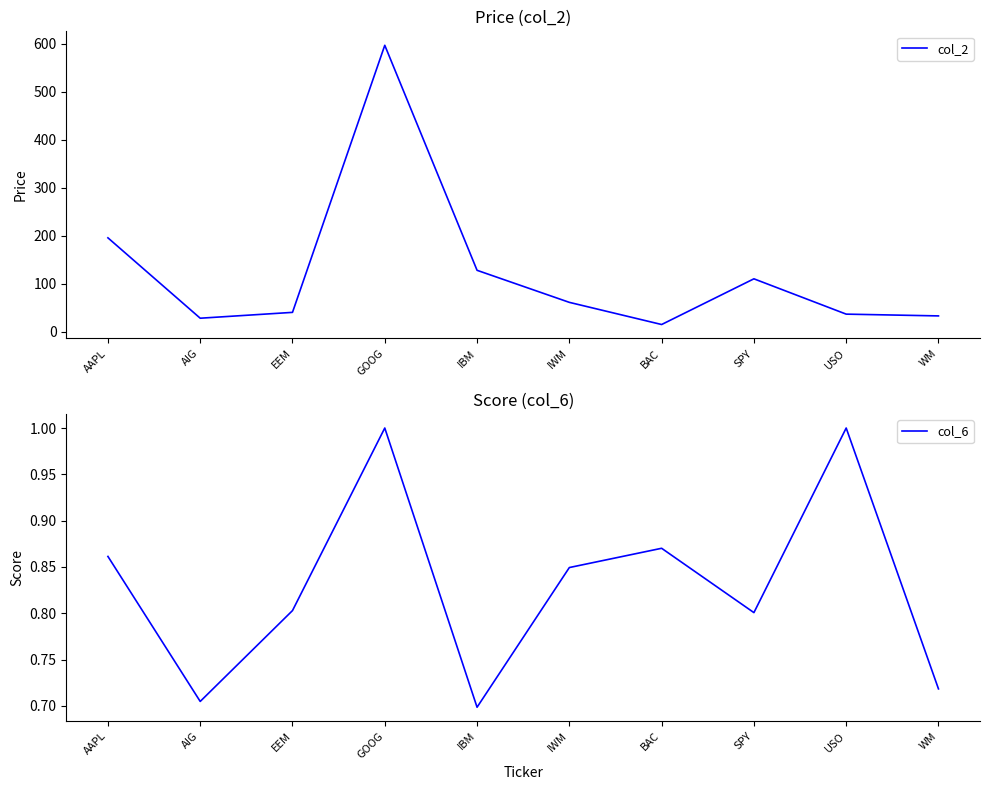

Which series changed the most between SPY and USO?

col_2